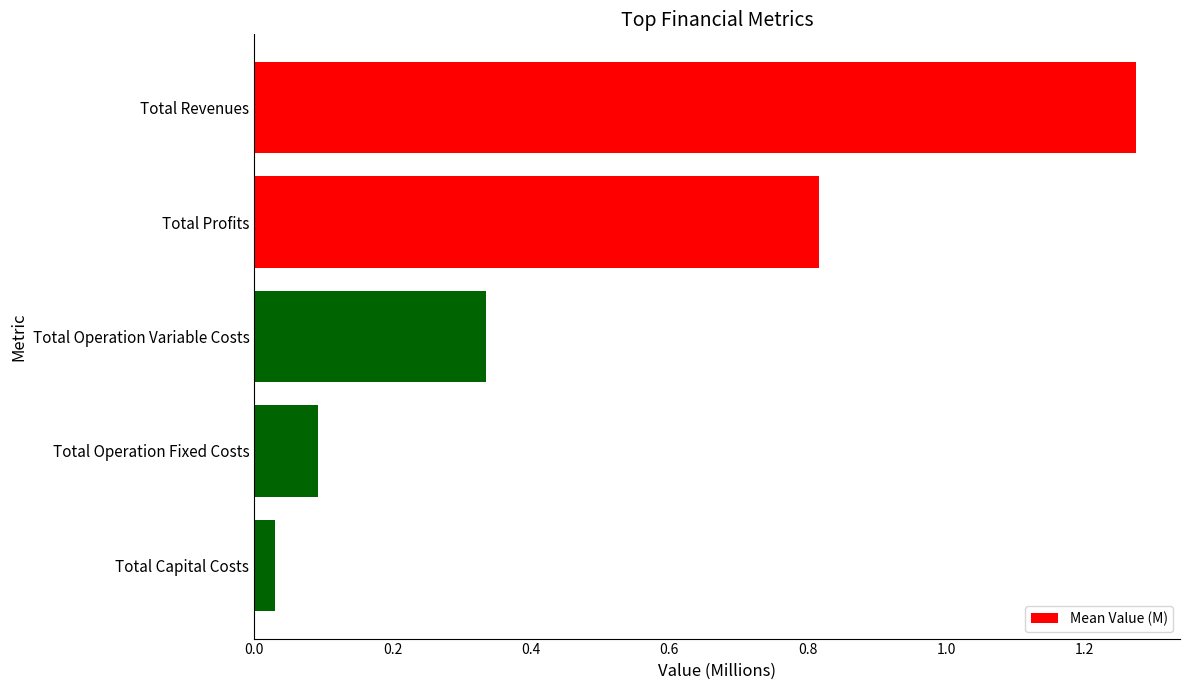

Is it true that the value at Total Operation Variable Costs is 0.1?

False